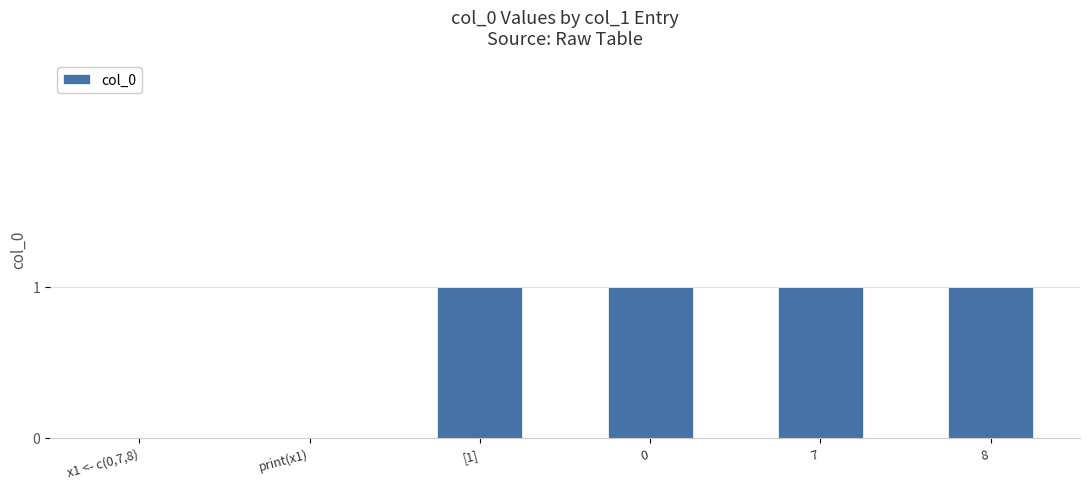

What is the sum of all values?

4